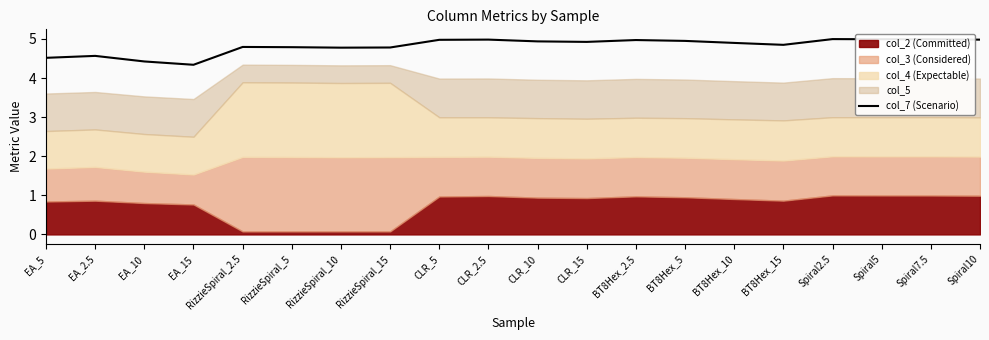

Which category has the highest value across all series?

Spiral2.5